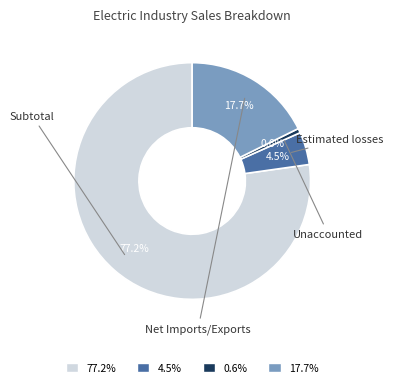

Combined, do Estimated losses and Unaccounted account for over 50%?

No